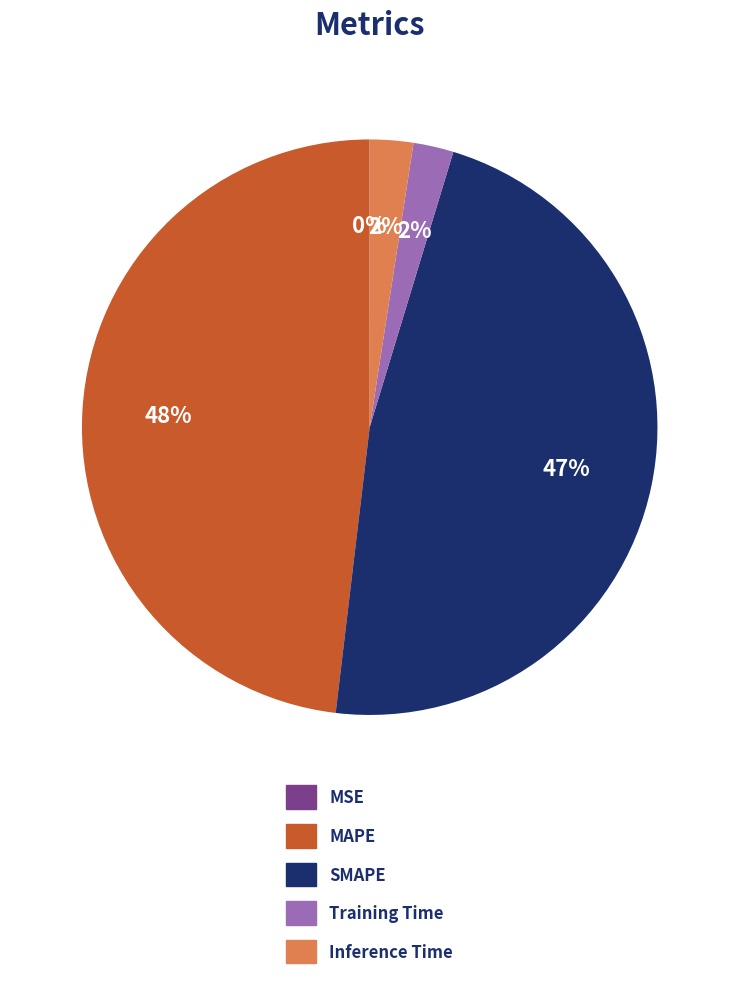

Is it true that Training Time is 15% of the pie?

False